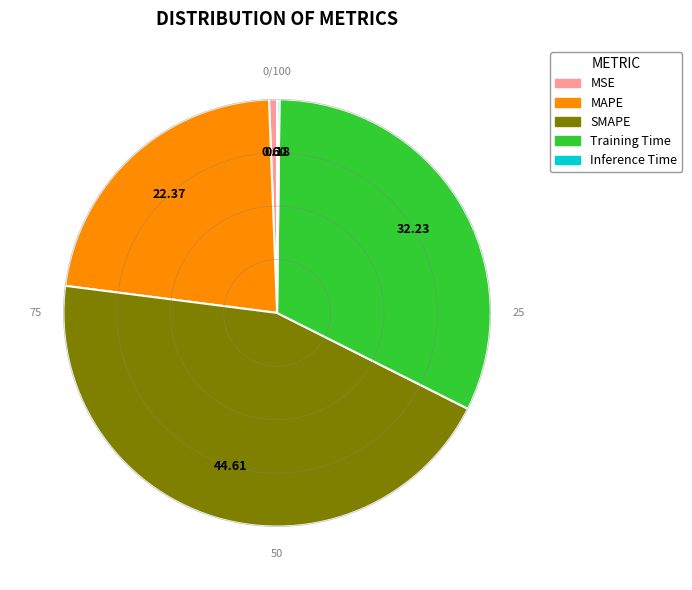

The MSE slice represents 11% of the pie. True or false?

False